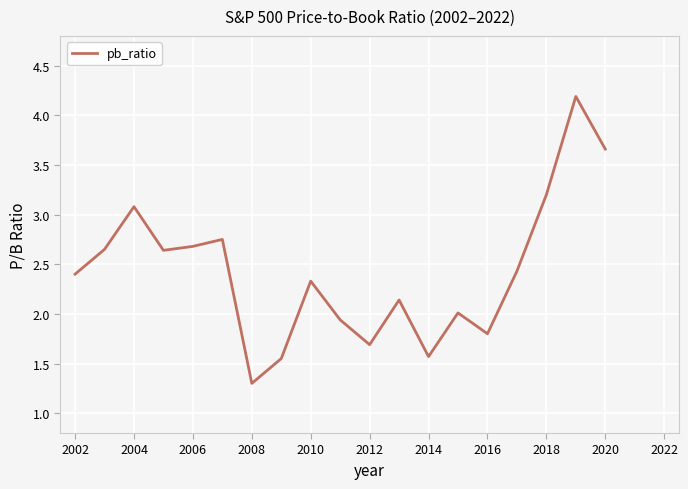

What is the minimum value shown in the chart?

1.3